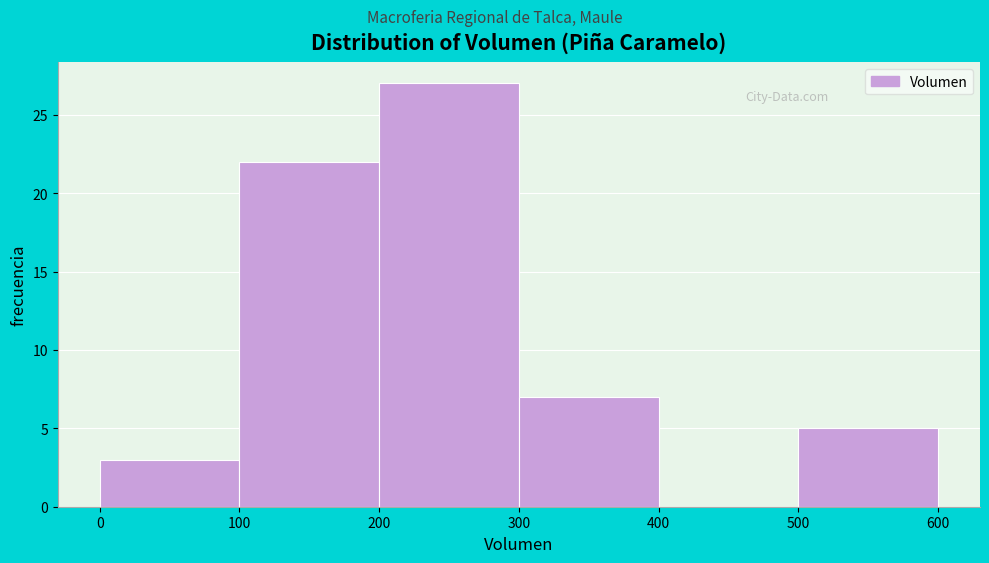

How tall is the bar that spans 300 to 400 on the x-axis? The values are not printed on the chart, so give them approximately, as read against the axis.

7